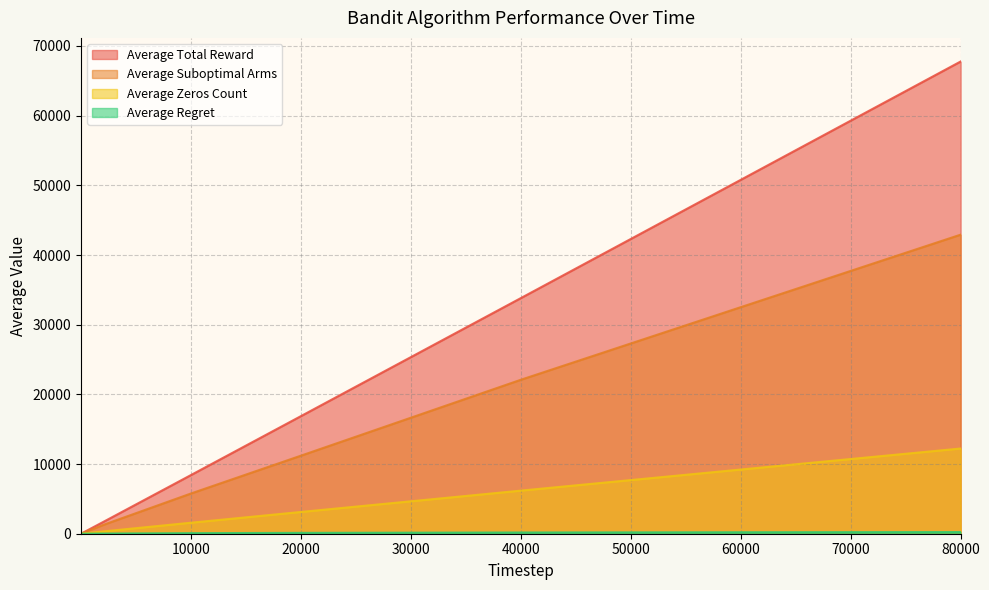

True or false: Average Regret and Average Zeros Count cross at least once.

False